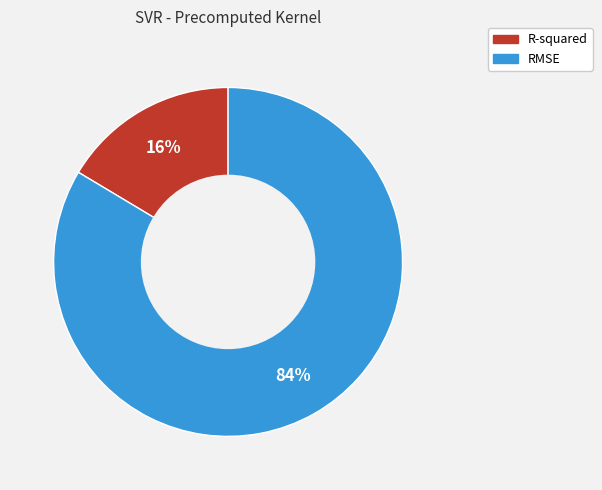

Rank the categories by value from highest to lowest.

RMSE, R-squared